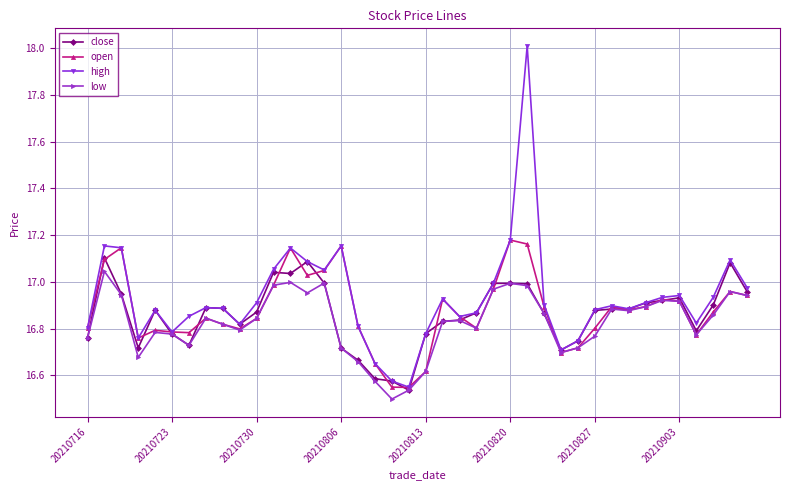

What is the greatest value displayed?

18.0